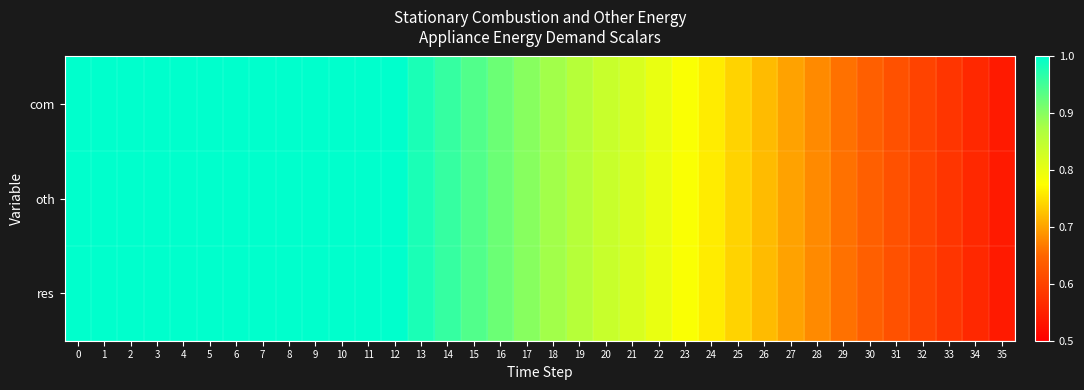

Reading left to right, extract all data points from this chart.

com: 0=1.0	1=1.0	2=1.0	3=1.0	4=1.0	5=1.0	6=1.0	7=1.0	8=1.0	9=1.0	10=1.0	11=1.0	12=1.0	13=1.0	14=1.0	15=0.9	16=0.9	17=0.9	18=0.9	19=0.9	20=0.8	21=0.8	22=0.8	23=0.8	24=0.8	25=0.7	26=0.7	27=0.7	28=0.7	29=0.7	30=0.6	31=0.6	32=0.6	33=0.6	34=0.6	35=0.5
oth: 0=1.0	1=1.0	2=1.0	3=1.0	4=1.0	5=1.0	6=1.0	7=1.0	8=1.0	9=1.0	10=1.0	11=1.0	12=1.0	13=1.0	14=1.0	15=0.9	16=0.9	17=0.9	18=0.9	19=0.9	20=0.8	21=0.8	22=0.8	23=0.8	24=0.8	25=0.7	26=0.7	27=0.7	28=0.7	29=0.7	30=0.6	31=0.6	32=0.6	33=0.6	34=0.6	35=0.5
res: 0=1.0	1=1.0	2=1.0	3=1.0	4=1.0	5=1.0	6=1.0	7=1.0	8=1.0	9=1.0	10=1.0	11=1.0	12=1.0	13=1.0	14=1.0	15=0.9	16=0.9	17=0.9	18=0.9	19=0.9	20=0.8	21=0.8	22=0.8	23=0.8	24=0.8	25=0.7	26=0.7	27=0.7	28=0.7	29=0.7	30=0.6	31=0.6	32=0.6	33=0.6	34=0.6	35=0.5